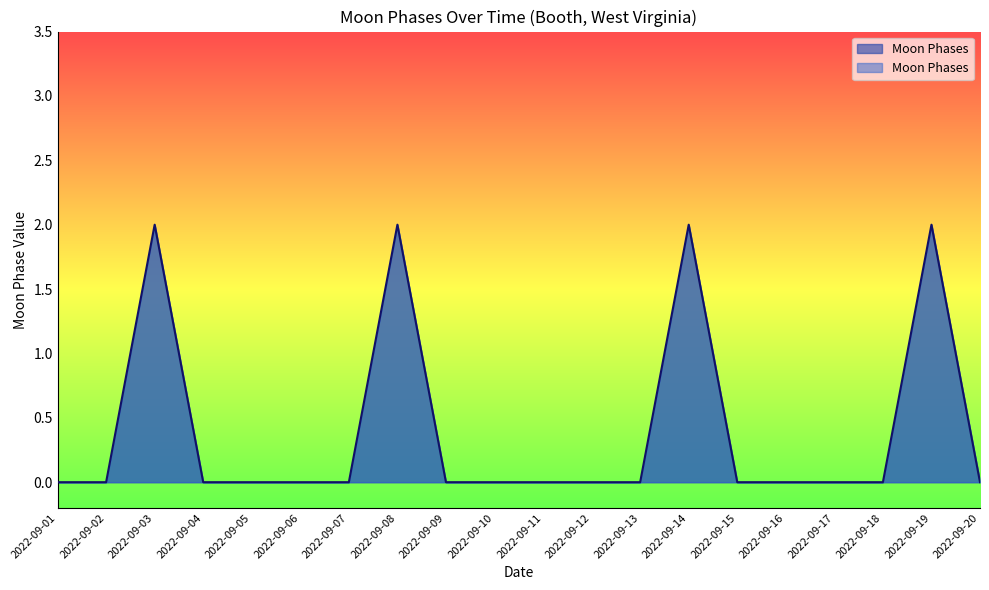

The value at 2022-09-17 is 0. True or false?

True